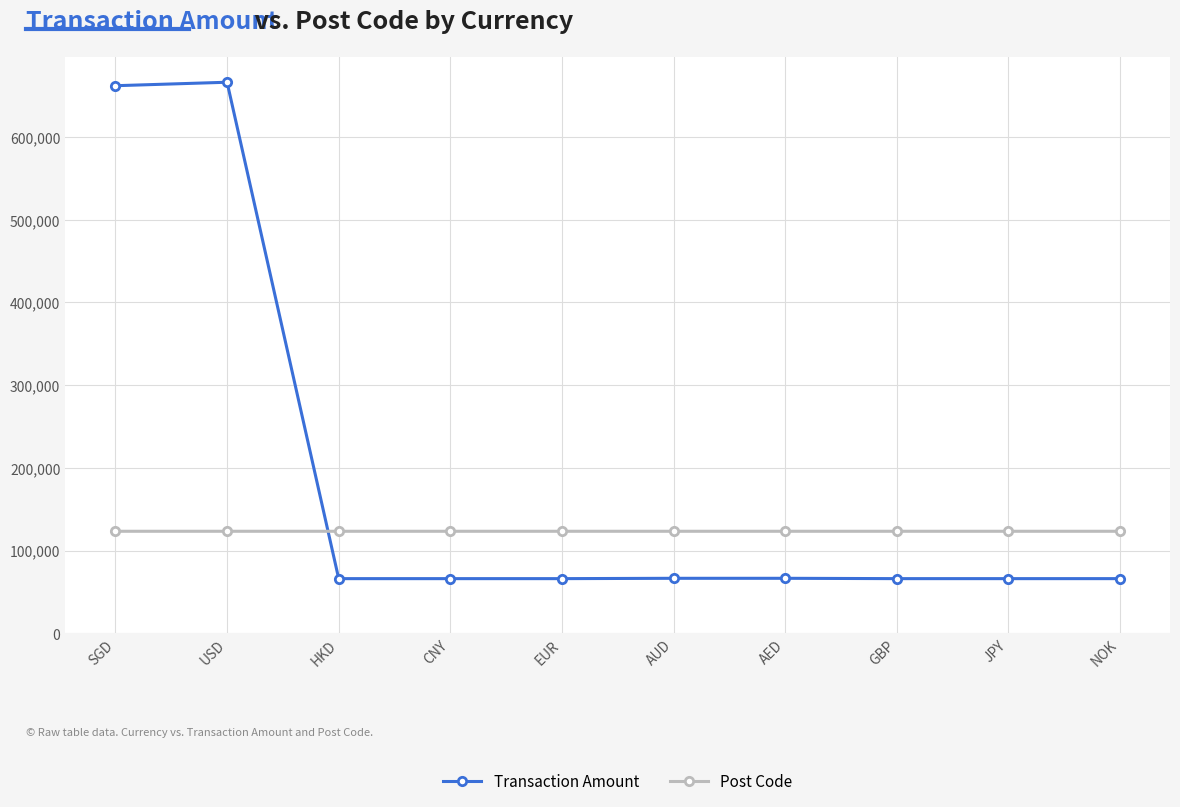

Which series ends up on top after the final intersection of Transaction Amount and Post Code?

Post Code